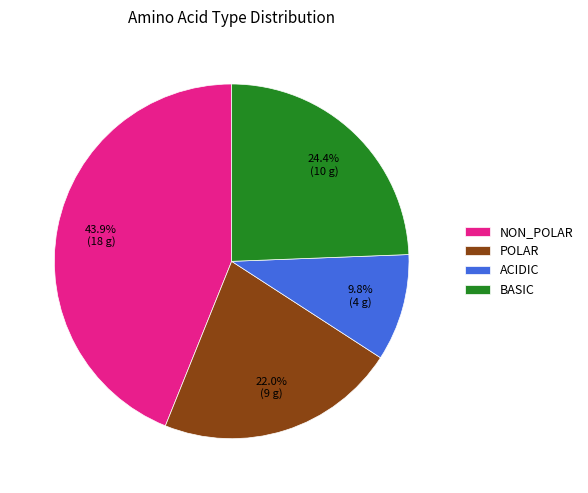

Is there any slice that represents more than half of the pie?

No